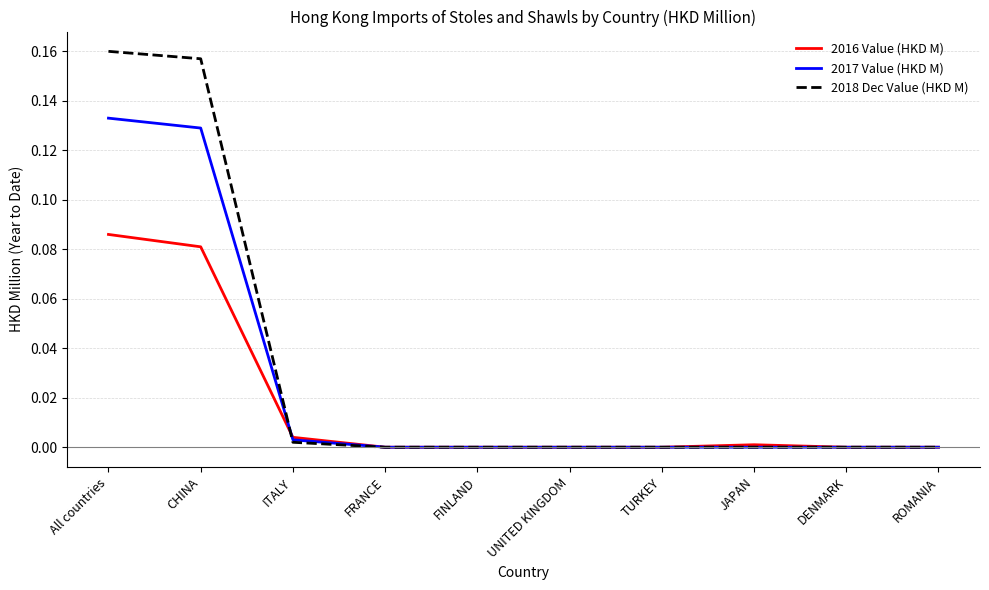

The 2017 Value (HKD M) series shows -0.1 at JAPAN. True or false?

False